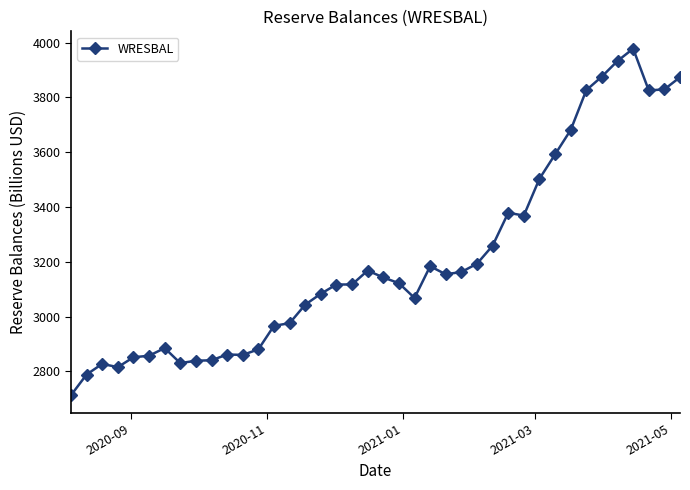

What is the minimum value shown in the chart?

2713.3